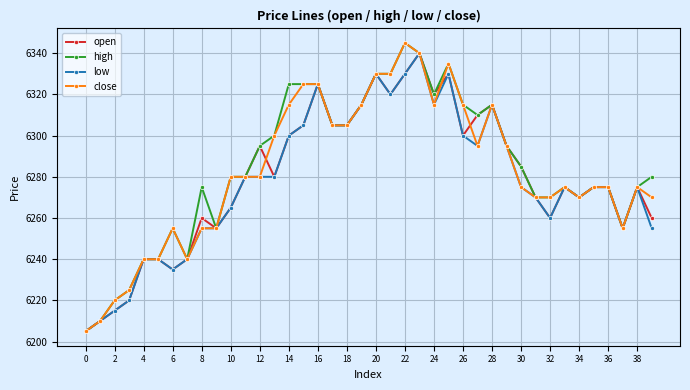

Does the chart have visible grid lines?

Yes